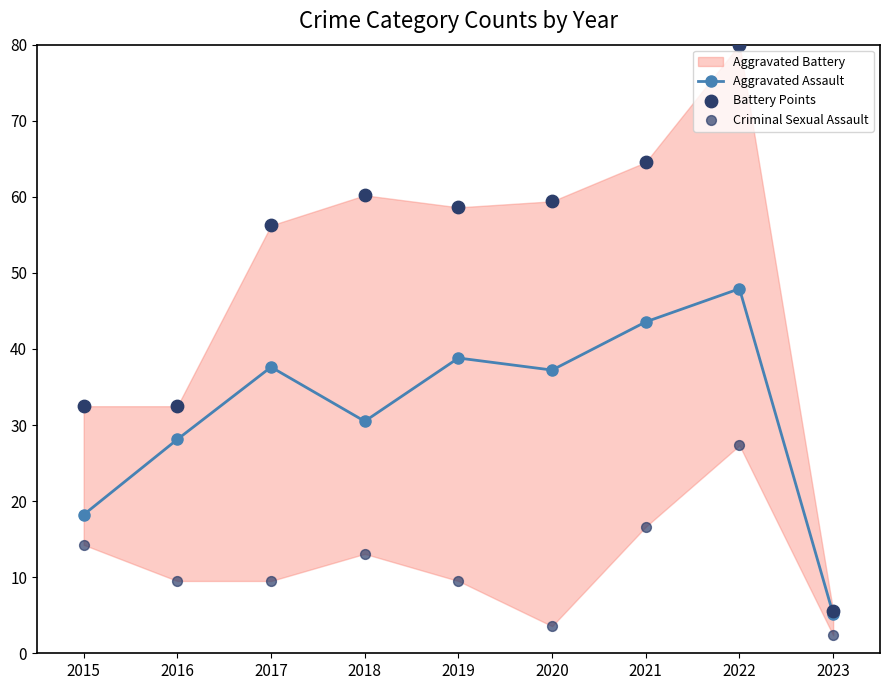

At which category is the sum across all series the highest?

2022